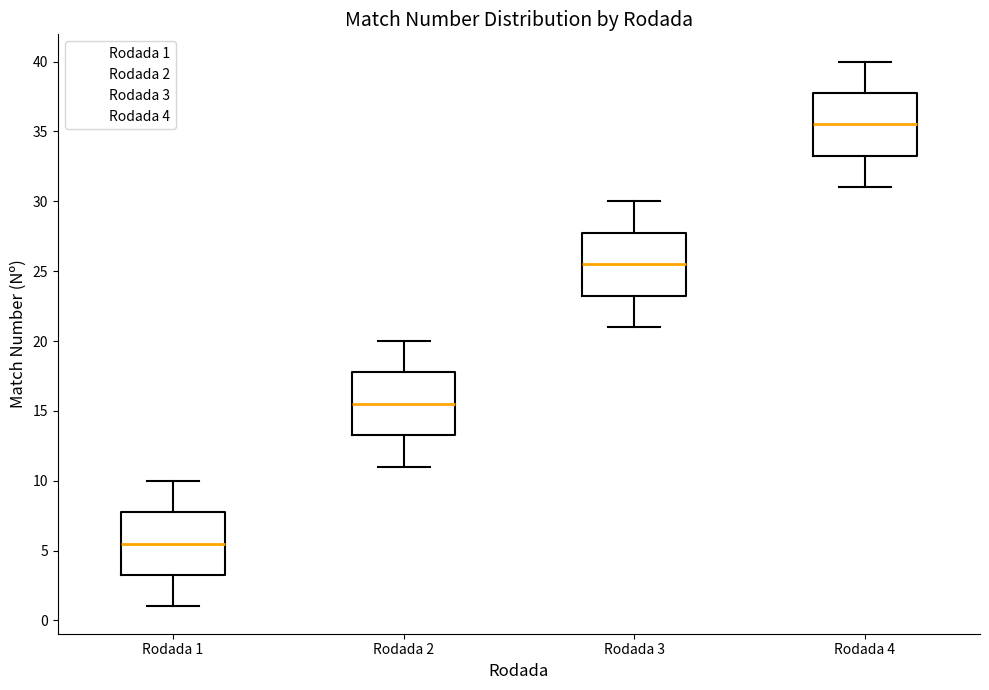

Reading left to right, read every box against the y-axis: the position of its median line, the range the box covers, and the ends of its whiskers. The values are not printed on the chart, so give them approximately, as read against the axis.

Rodada 1: median 5.5, box 3.5 to 8.0, whiskers 1.0 to 10.0
Rodada 2: median 15.5, box 13.5 to 18.0, whiskers 11.0 to 20.0
Rodada 3: median 25.5, box 23.5 to 28.0, whiskers 21.0 to 30.0
Rodada 4: median 35.5, box 33.5 to 38.0, whiskers 31.0 to 40.0